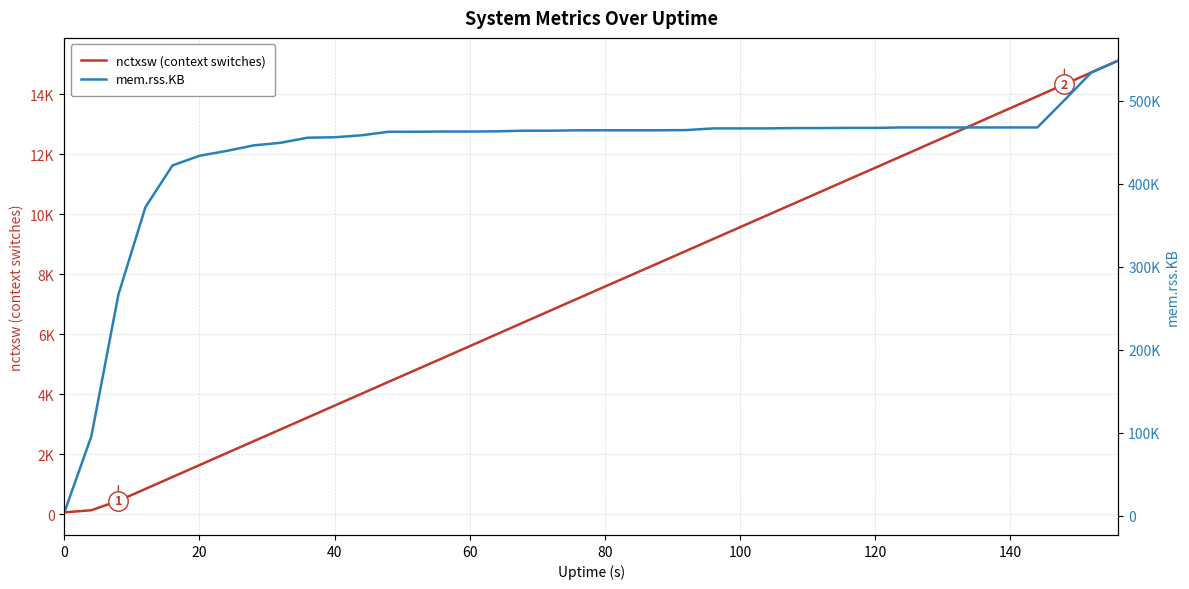

Rank the series by their average value, from highest to lowest.

mem.rss.KB, nctxsw (context switches)